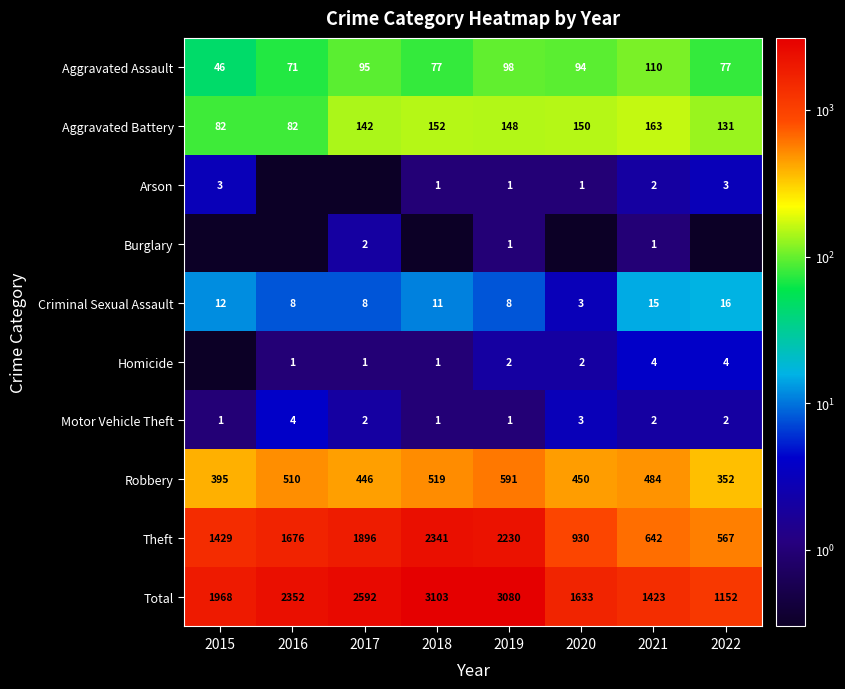

What value does the Motor Vehicle Theft series have at 2021?

2.0